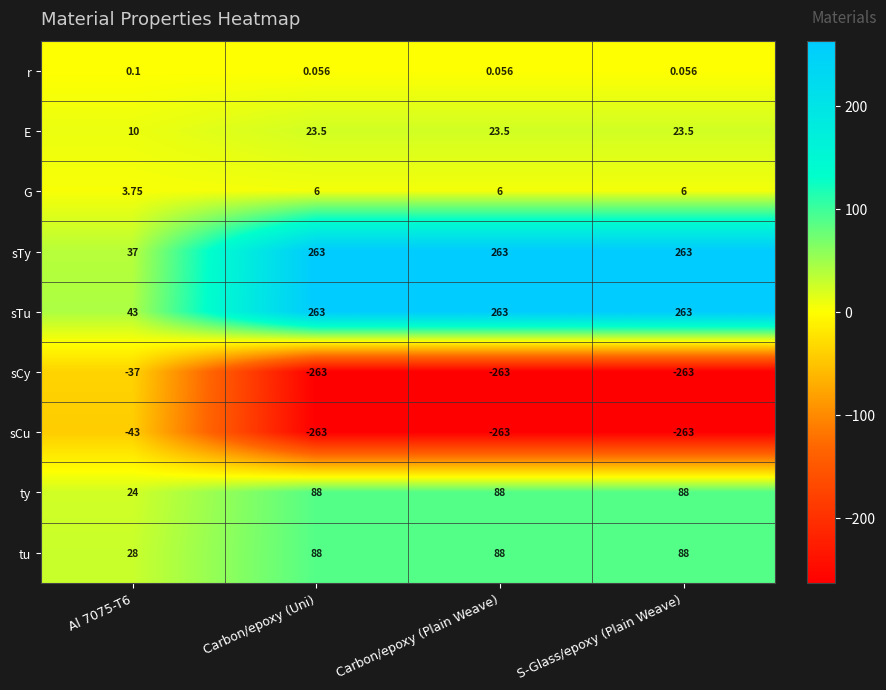

Which series has the largest total across all categories?

sTu